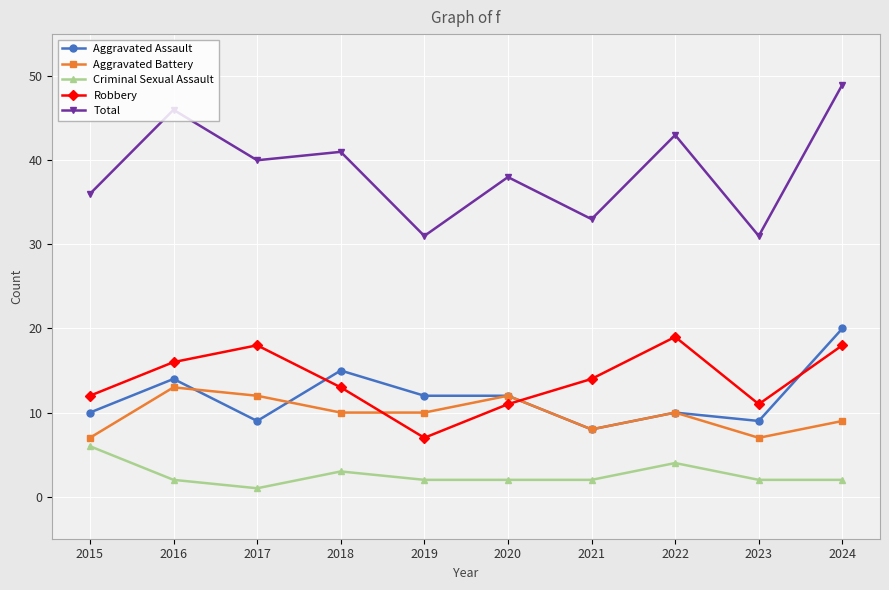

True or false: Total has more than 0 interior local peaks.

True